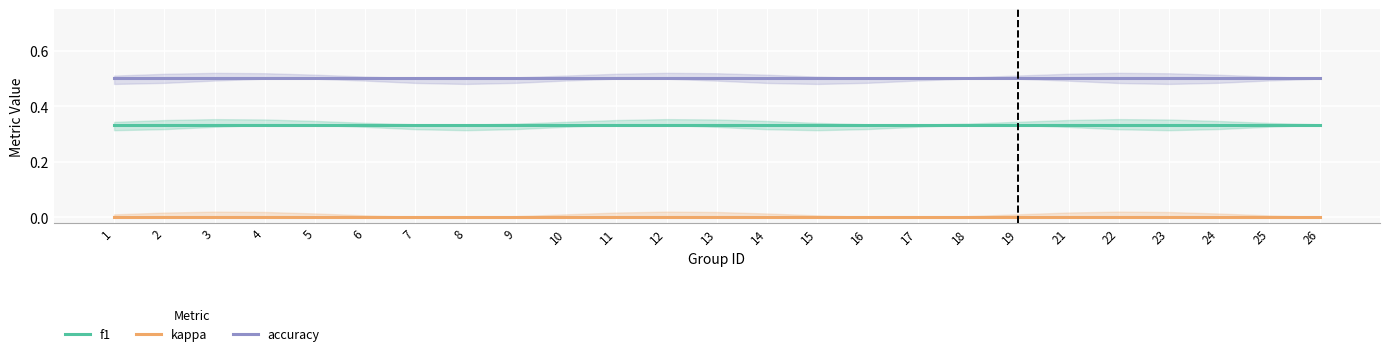

Is this an area chart (filled region under the line)?

No